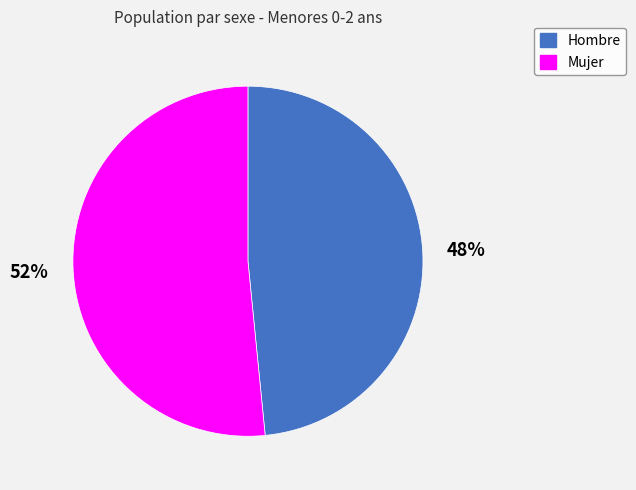

Between Hombre and Mujer, which is larger?

Mujer